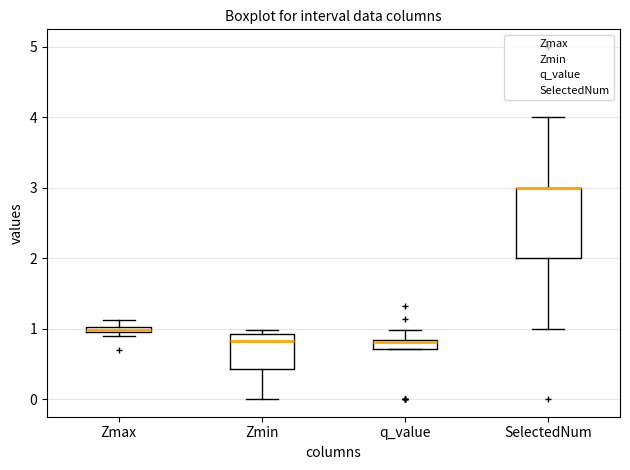

Which box is the tallest, from its lower edge to its upper edge?

SelectedNum